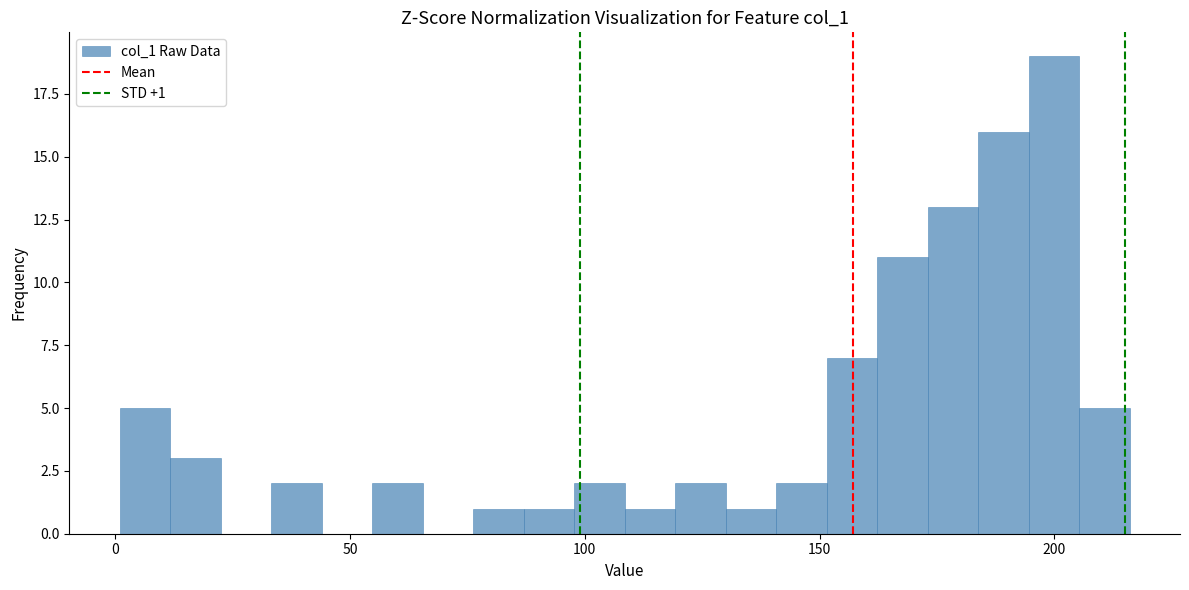

Read against the x-axis, roughly where is the centre of the tallest bar?

200